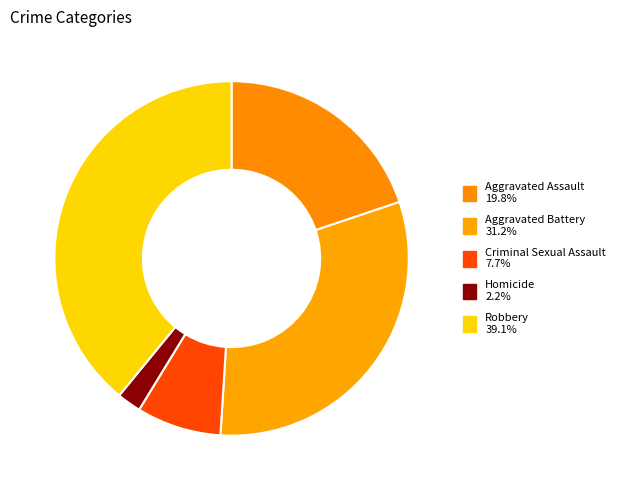

Count the number of slices in the pie.

5